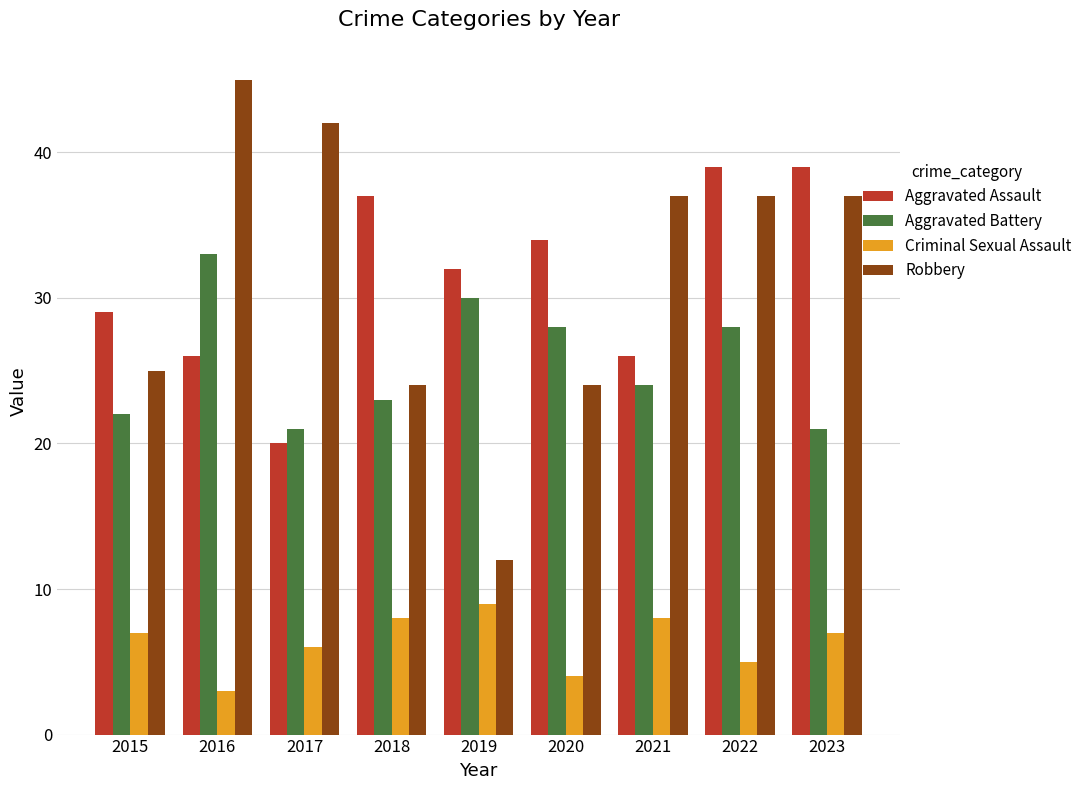

What is the value of the Aggravated Assault bar at the 5th from the left?

32